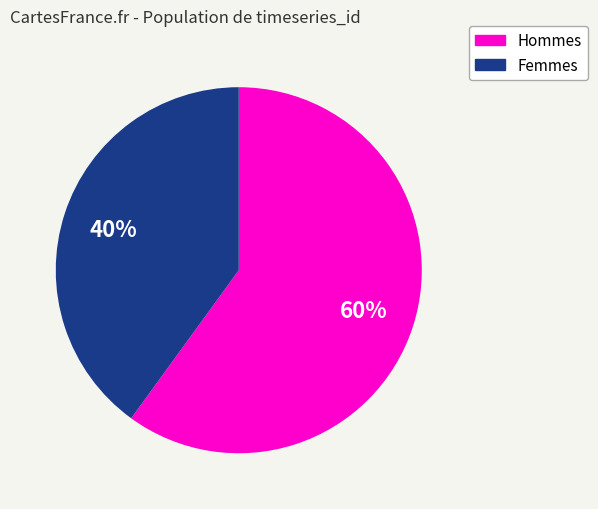

To the nearest percent, what is the average slice percentage?

50%